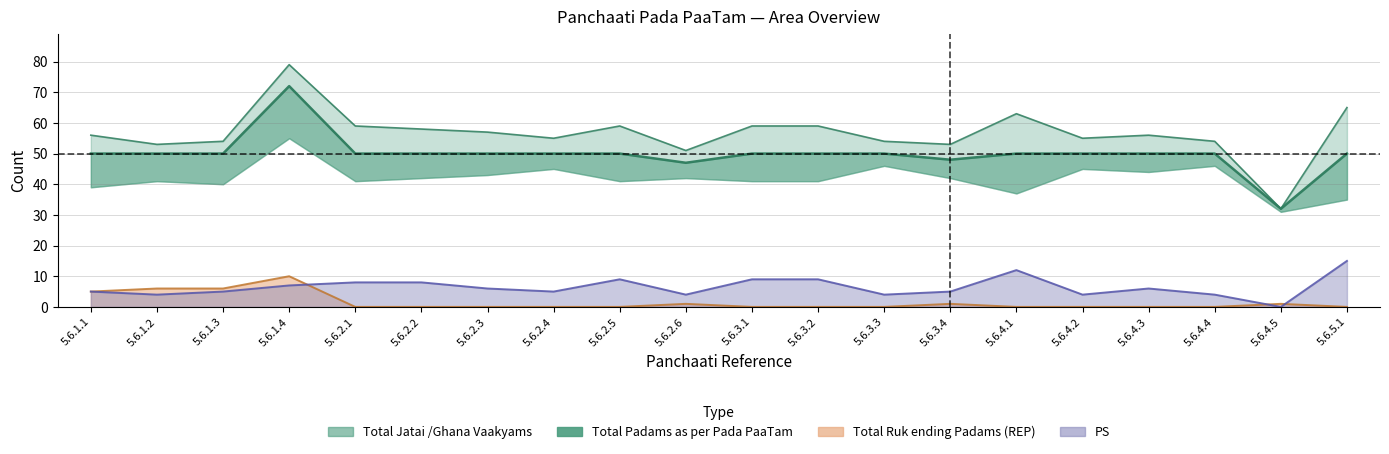

Is the value of Total Ruk ending Padams (REP) at 5.6.3.1 greater than the value of Total Jatai Ghana Vaakyams at 5.6.4.2?

No